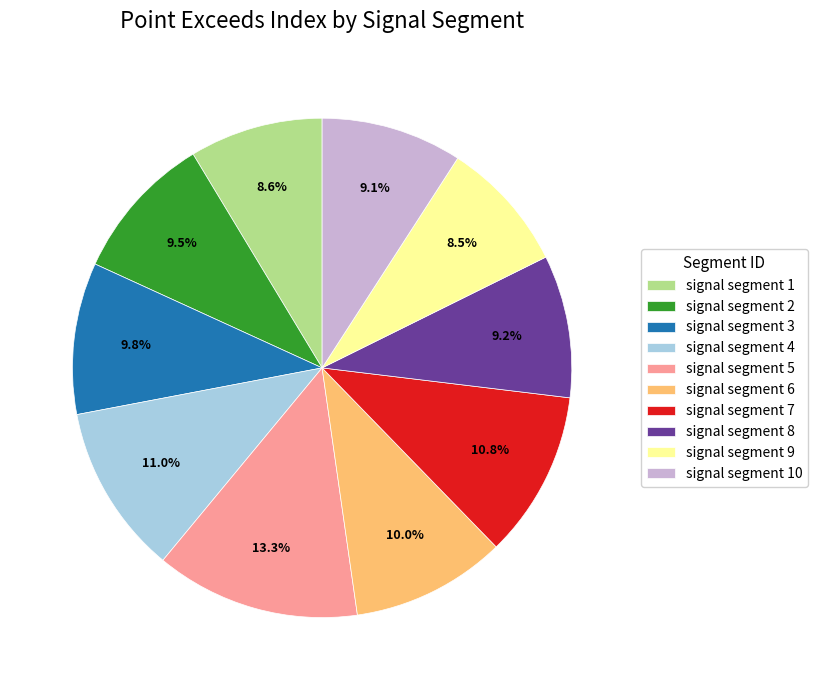

Do signal segment 4 and signal segment 7 together represent more than half of the pie?

No